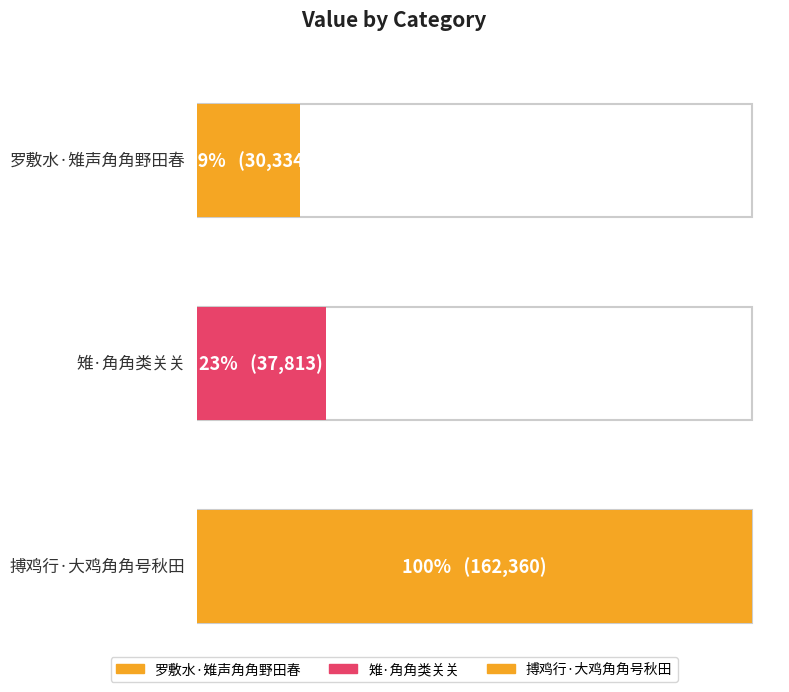

Rank the categories by value from lowest to highest.

罗敷水·雉声角角野田春, 雉·角角类关关, 搏鸡行·大鸡角角号秋田